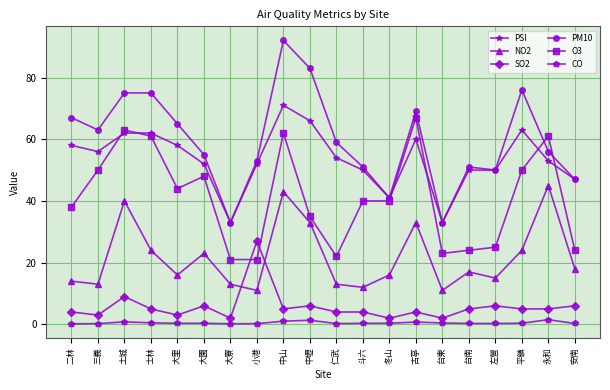

Rank the series at 中壢 from highest to lowest value.

PM10, PSI, O3, NO2, SO2, CO